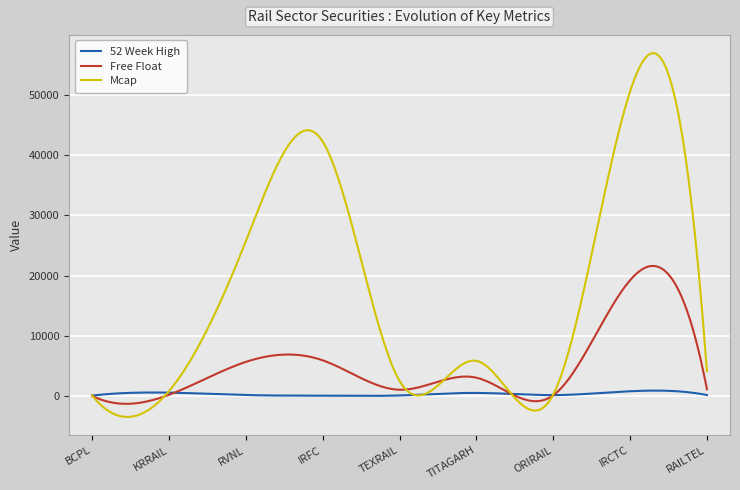

List the series in order of their peak value, highest first.

Mcap, Free Float, 52 Week High